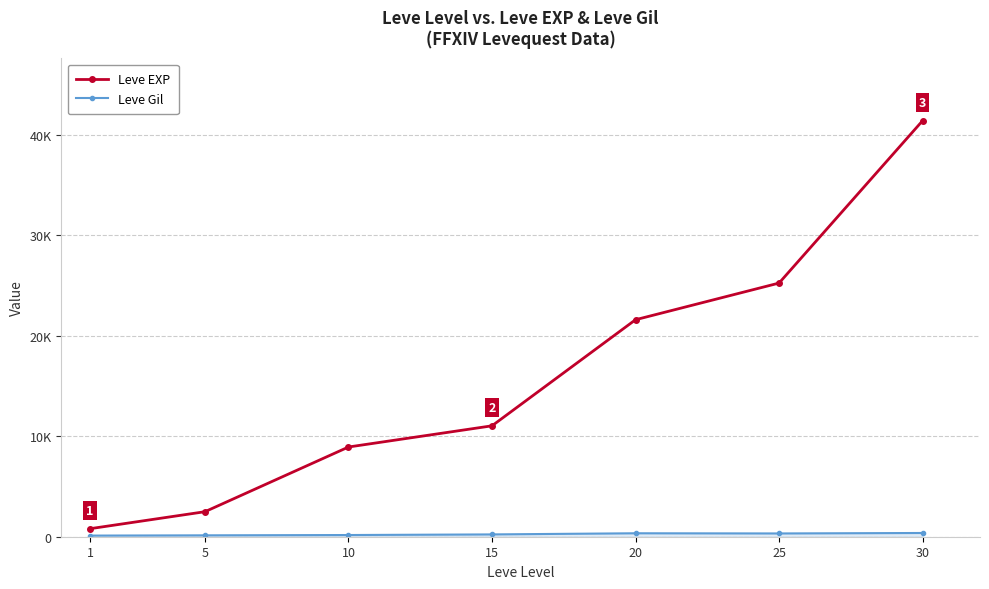

What is the sum of the Leve EXP values at 1 and 25?

26050